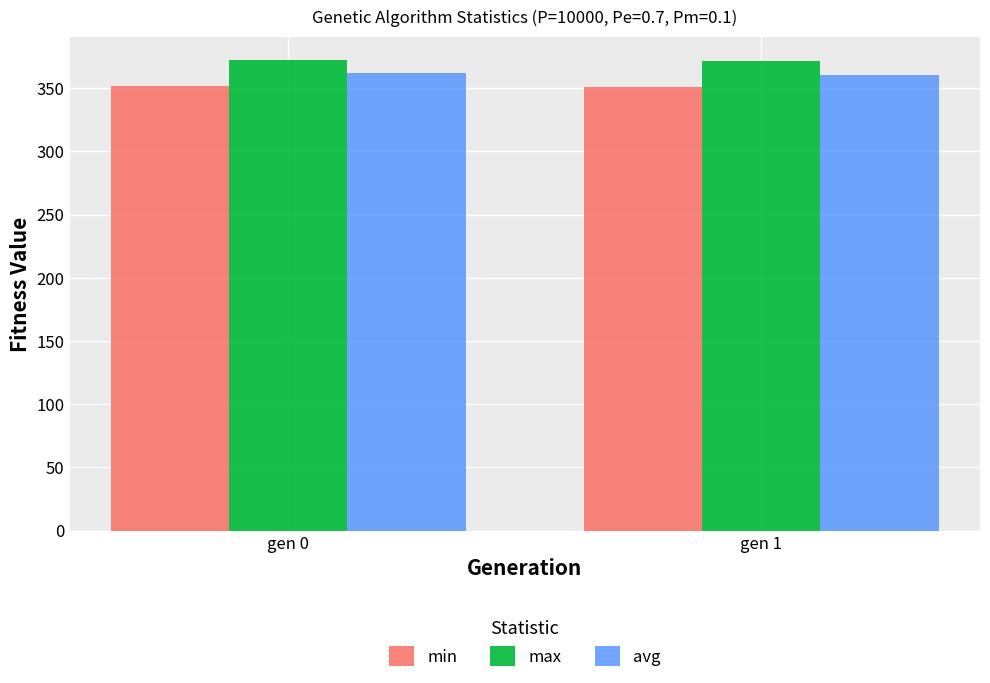

How many groups of bars are there?

2